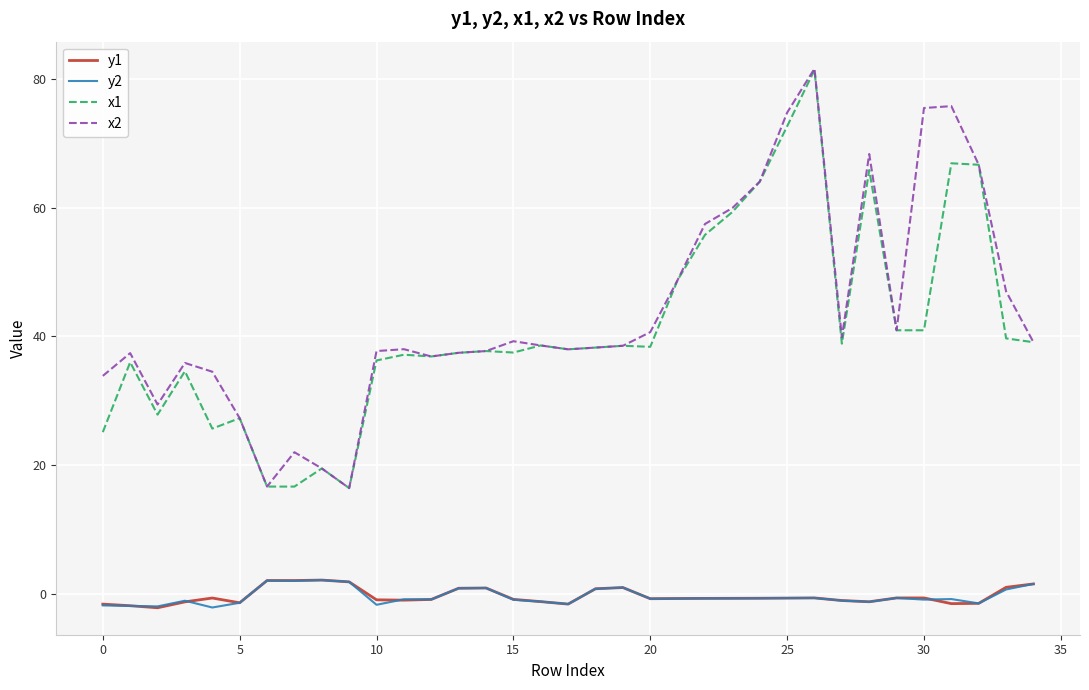

What is the greatest value displayed?

81.6